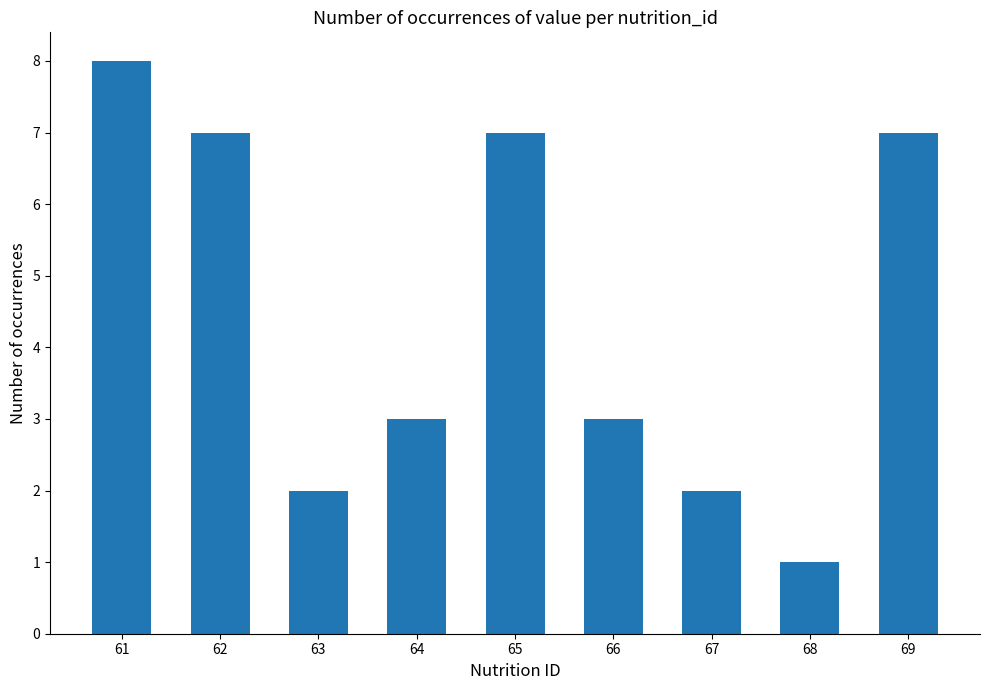

How many bars are there in total?

9